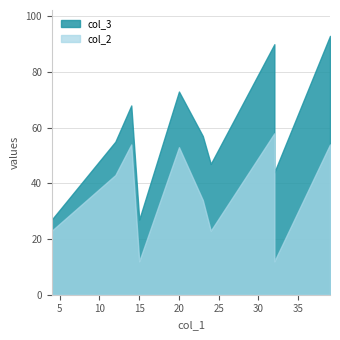

Reading left to right, what are all the values shown in this chart?

col_3: 32=90	14=68	20=73	4=27	12=55	32=44	39=93	23=57	24=47	15=27
col_2: 32=58	14=54	20=53	4=23	12=43	32=12	39=54	23=34	24=23	15=12